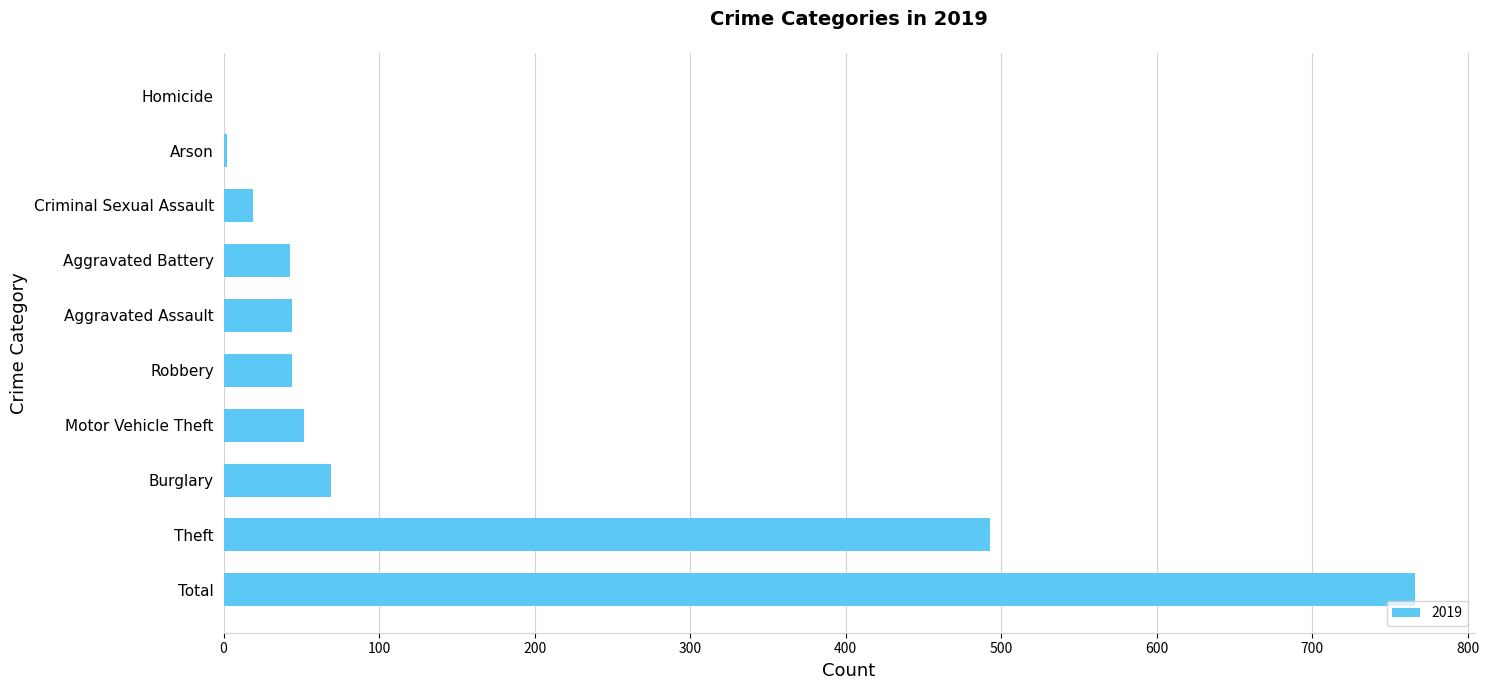

What is the sum of the values at Aggravated Battery and Motor Vehicle Theft?

95